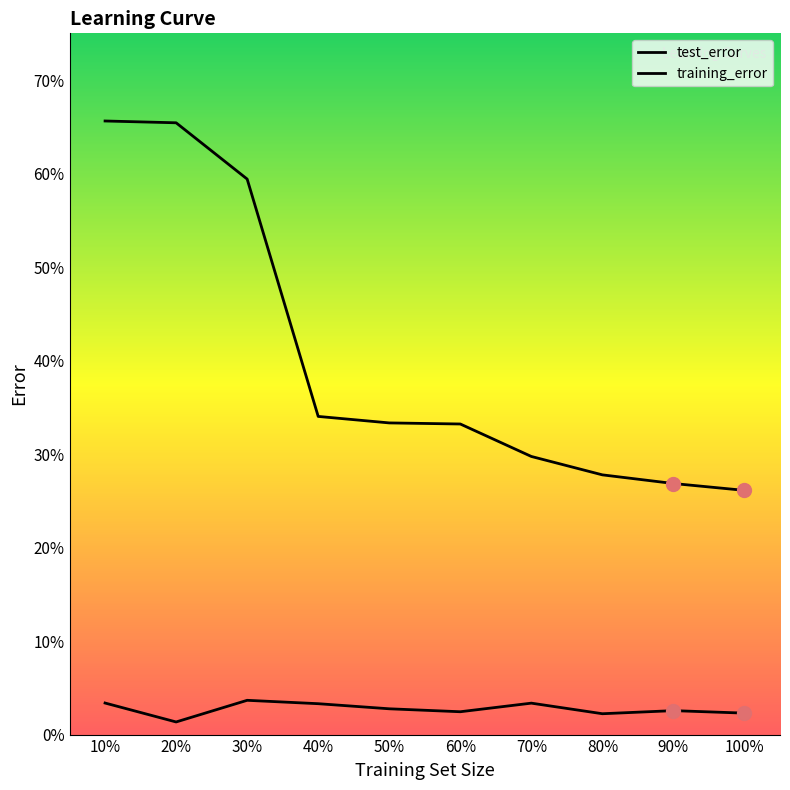

At which category is the sum across all series the highest?

10%